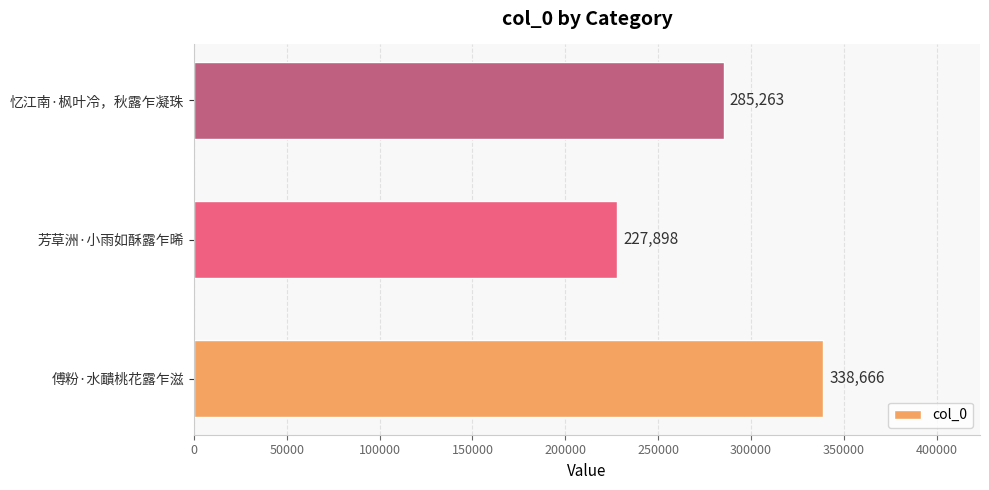

How many bars are there in total?

3